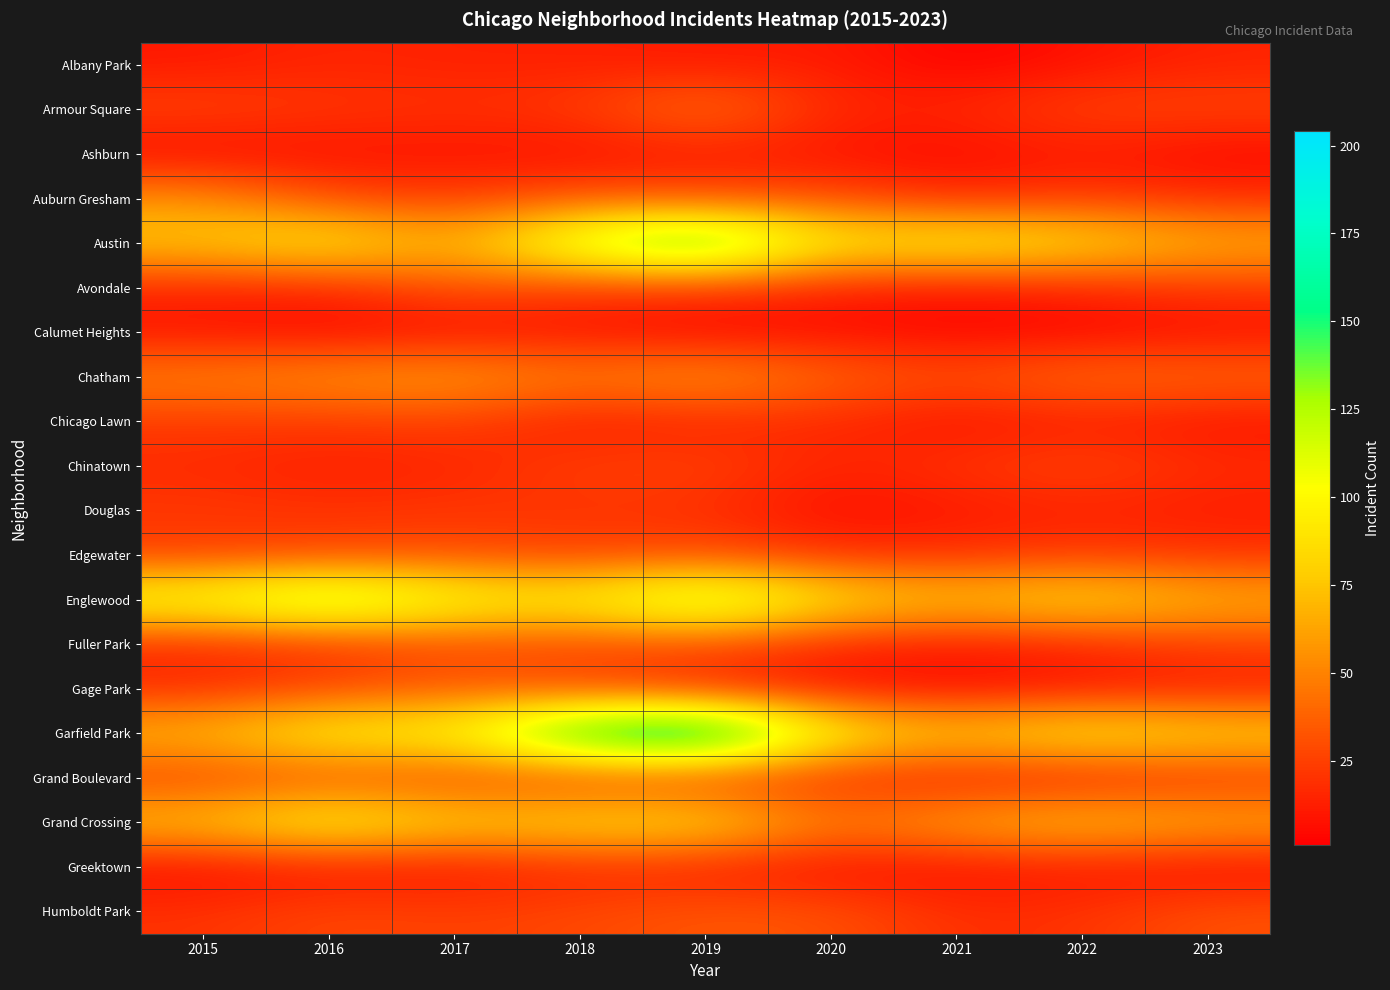

Which series has the largest total across all categories?

Garfield Park